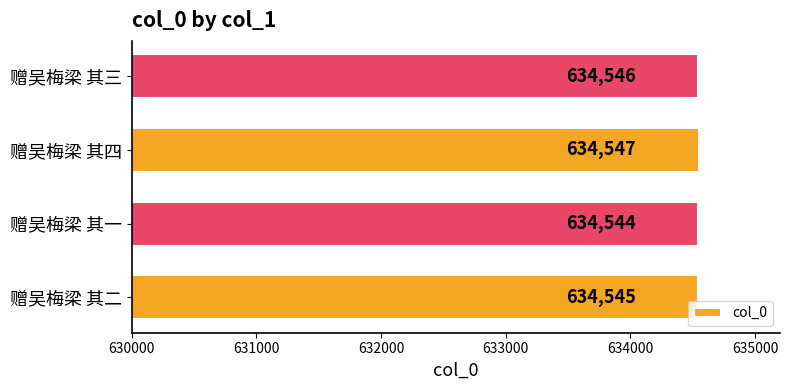

Between 赠吴梅梁 其一 and 赠吴梅梁 其二, which is larger?

赠吴梅梁 其二